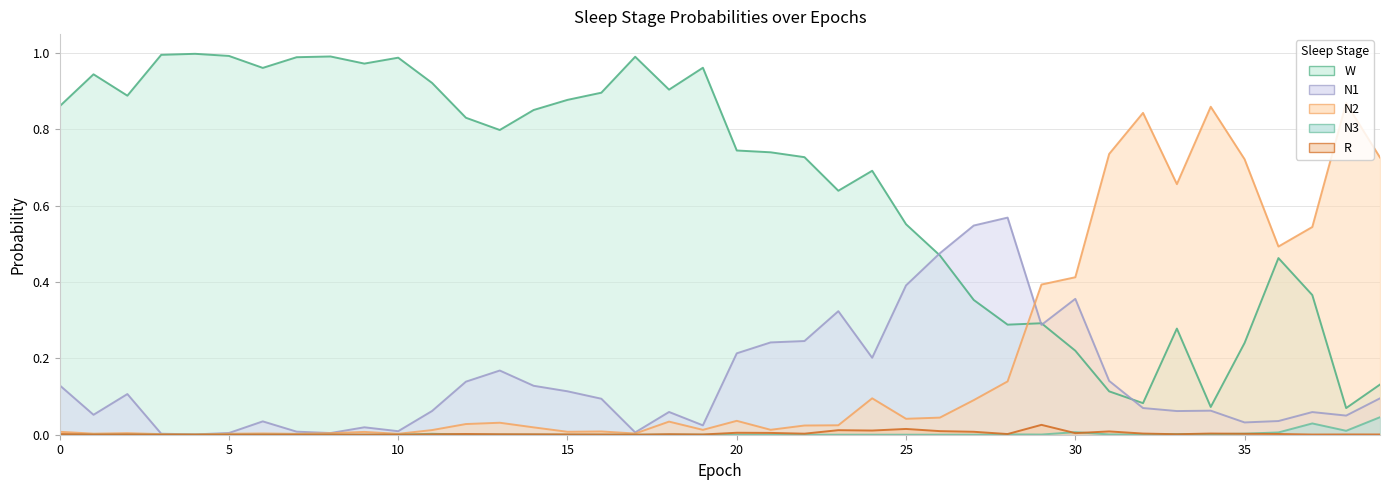

True or false: N2 has a value of 0.0 at 19.

False